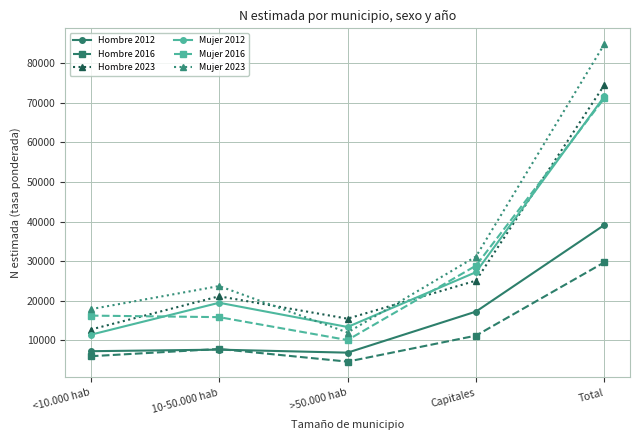

In Hombre 2012, how many points are lower than both neighbors (excluding endpoints)?

1